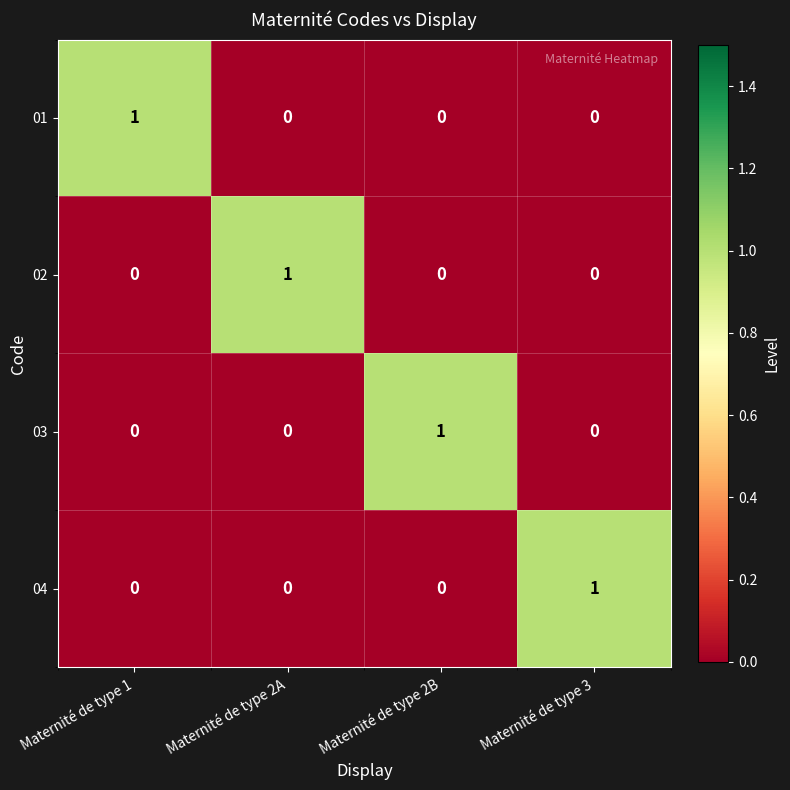

What is the maximum value shown in the chart?

1